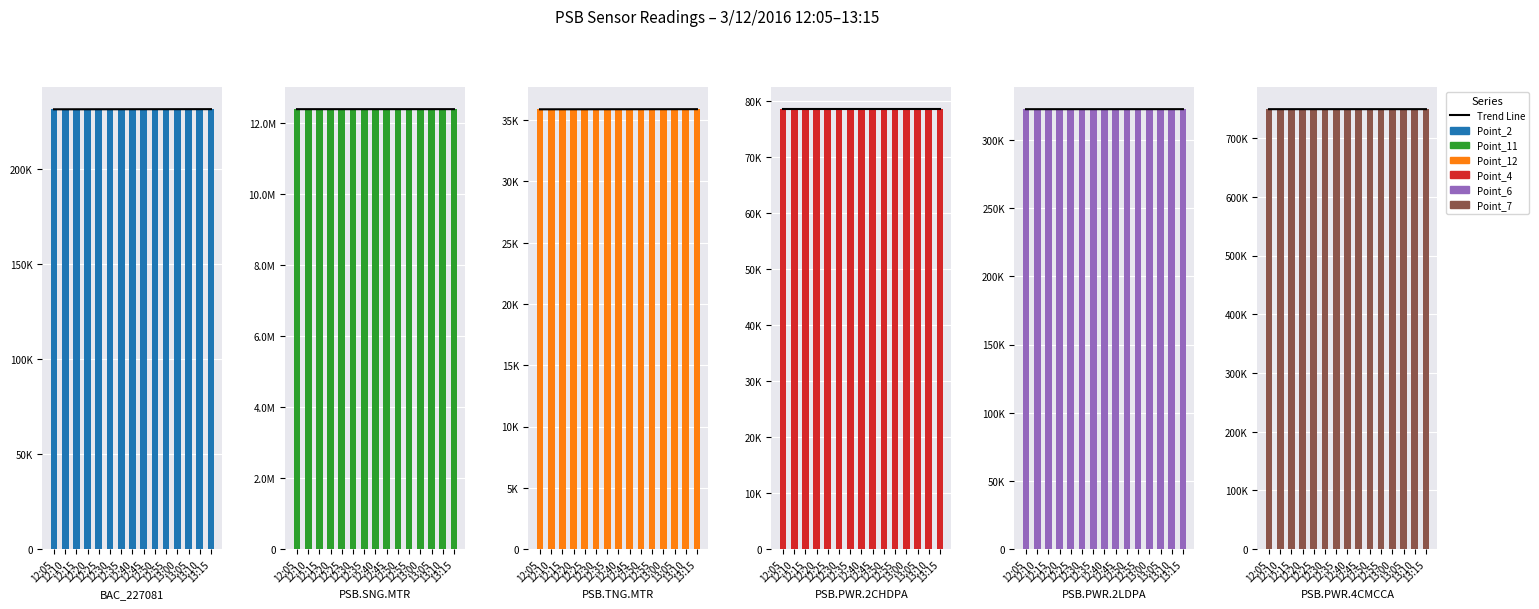

What is the total value across all series at 13:00?

13742998